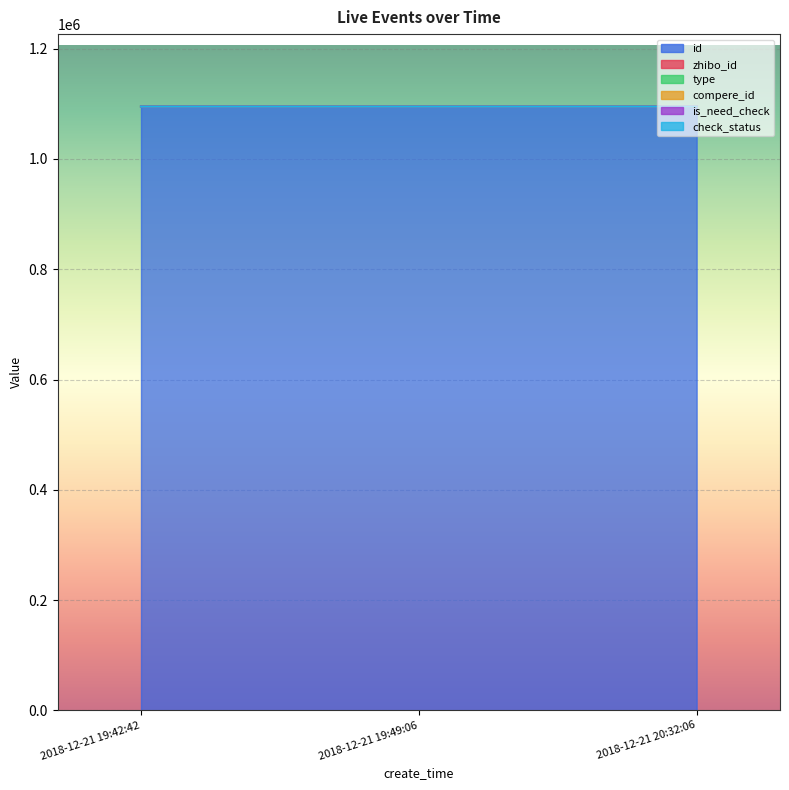

What position from the right is 2018-12-21 20:32:06?

1